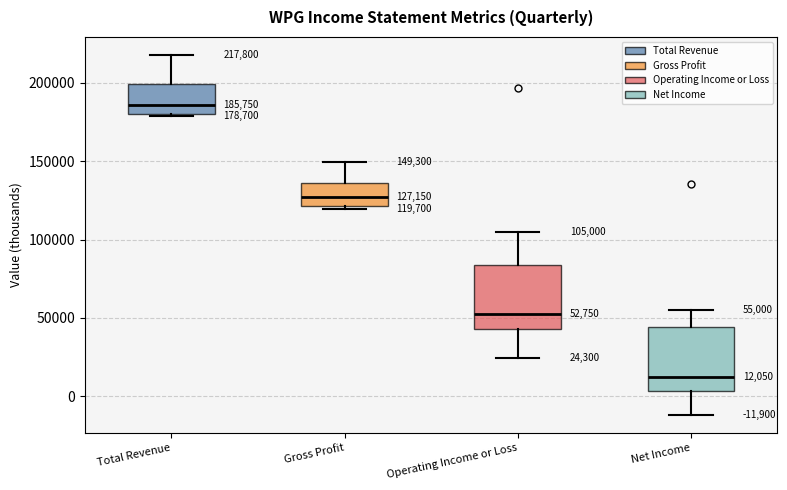

Which box has the highest median line?

Total Revenue